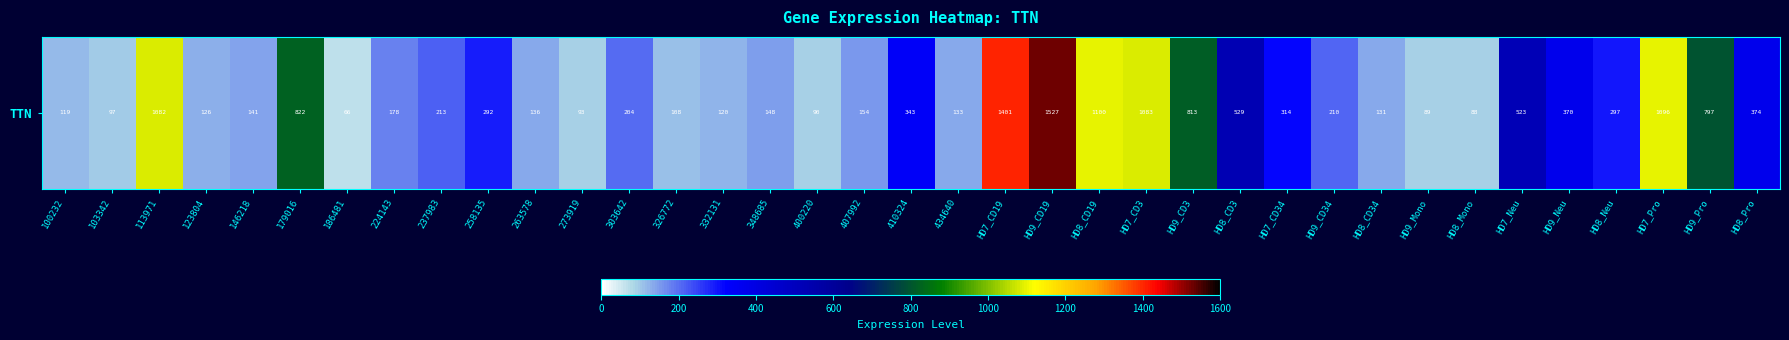

Rank the categories by value from lowest to highest.

186481, HD8_Mono, HD9_Mono, 400220, 273919, 103342, 326772, 100232, 332131, 123804, HD8_CD34, 434640, 263578, 146218, 348685, 407992, 224143, 303642, HD9_CD34, 237983, 258135, HD8_Neu, HD7_CD34, 410324, HD9_Neu, HD8_Pro, HD7_Neu, HD8_CD3, HD9_Pro, HD9_CD3, 179016, 113971, HD7_CD3, HD7_Pro, HD8_CD19, HD7_CD19, HD9_CD19